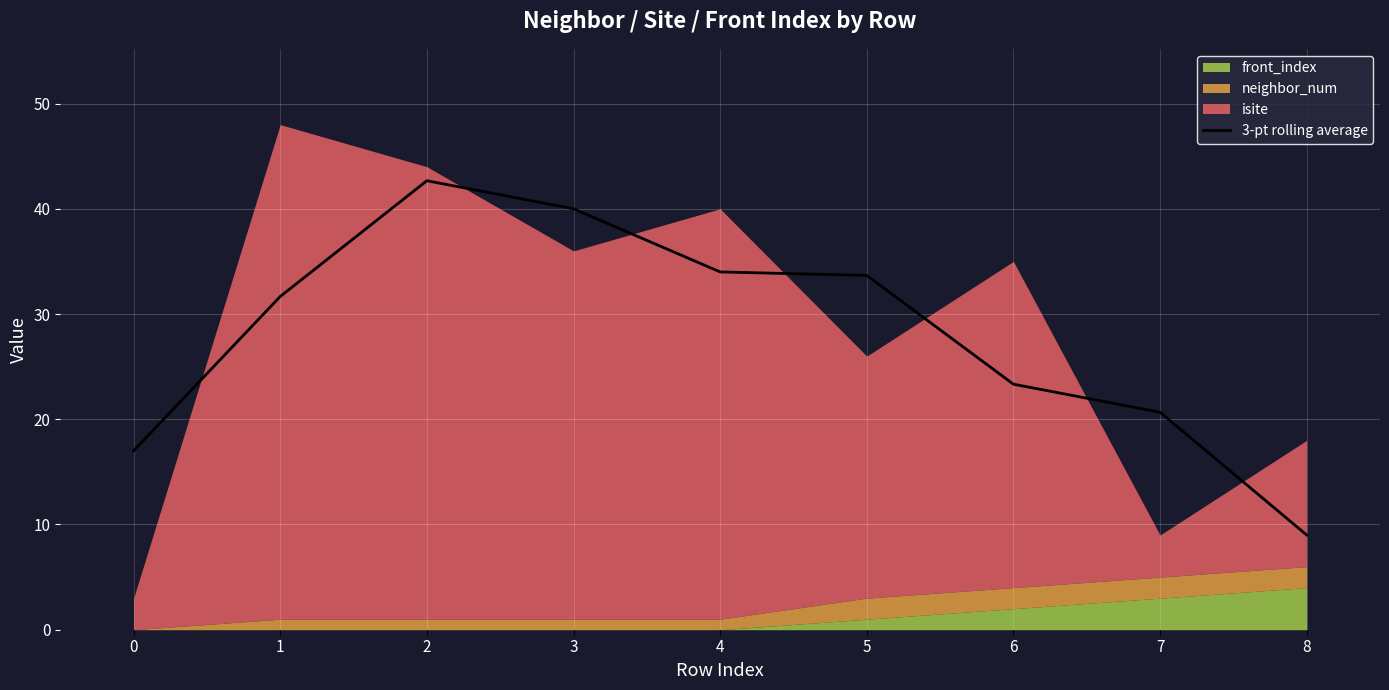

Is it true that the value at 2 is 68.3?

False